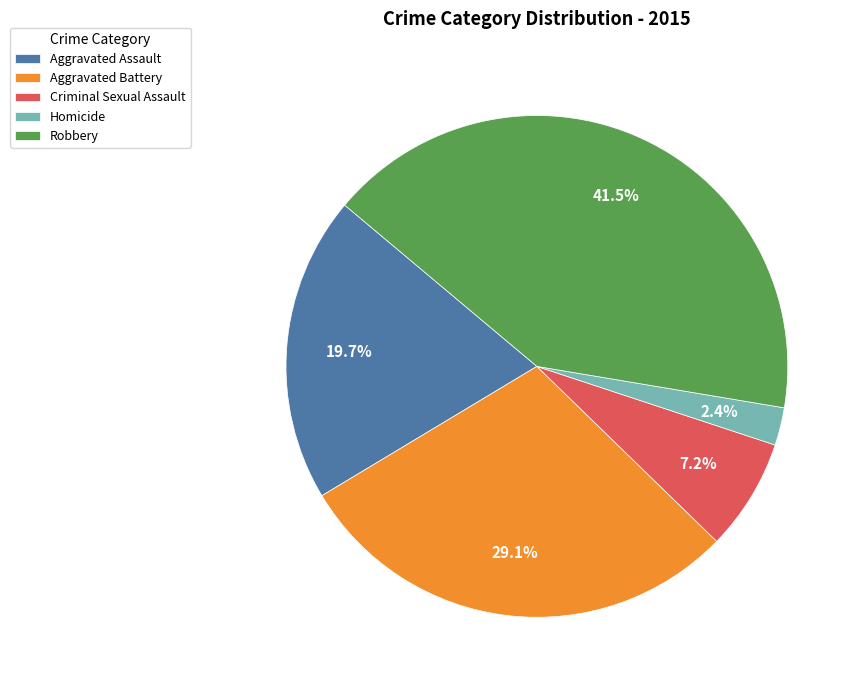

Combined, what portion of the pie is Aggravated Battery and Aggravated Assault?

48.8%